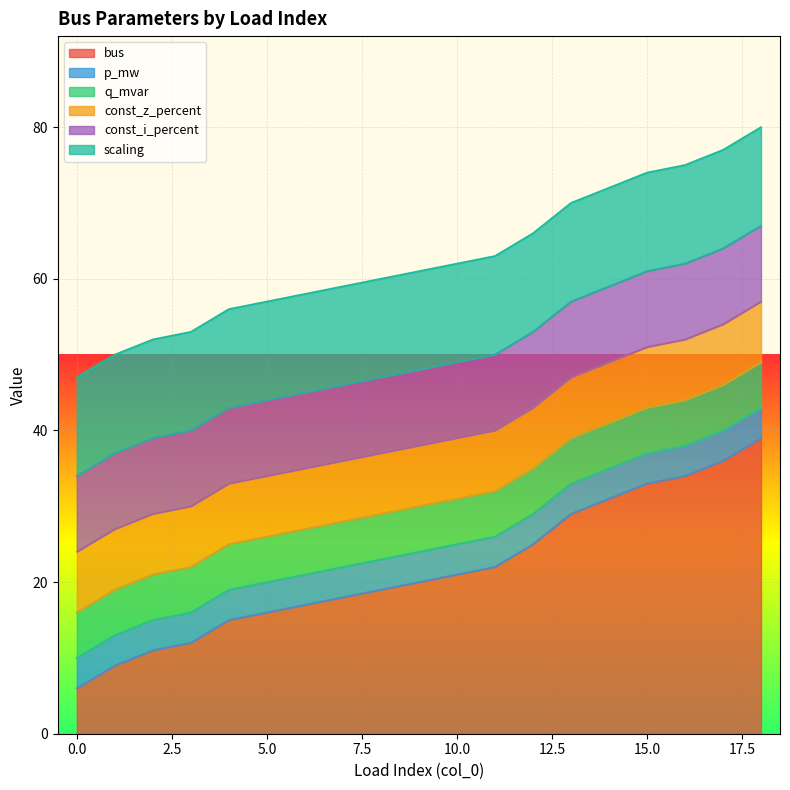

What is the highest value of the bus series?

39